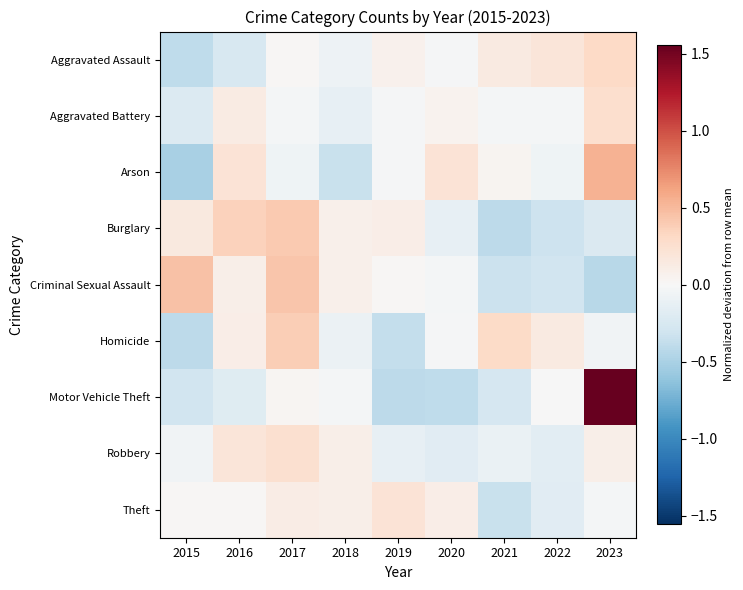

What is the minimum value shown in the chart?

-0.5